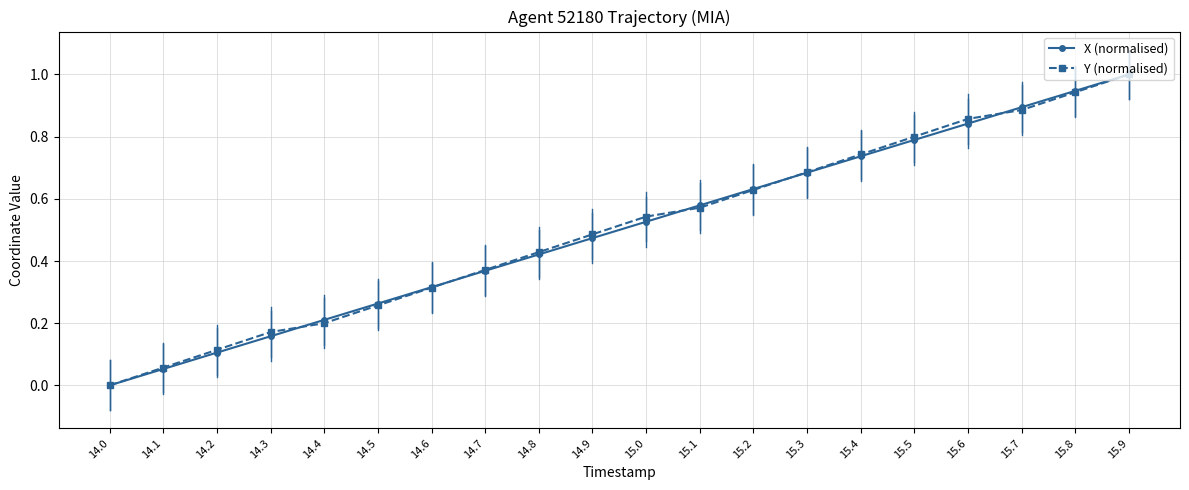

True or false: X (normalised) has more than 0 points higher than both neighbors.

False